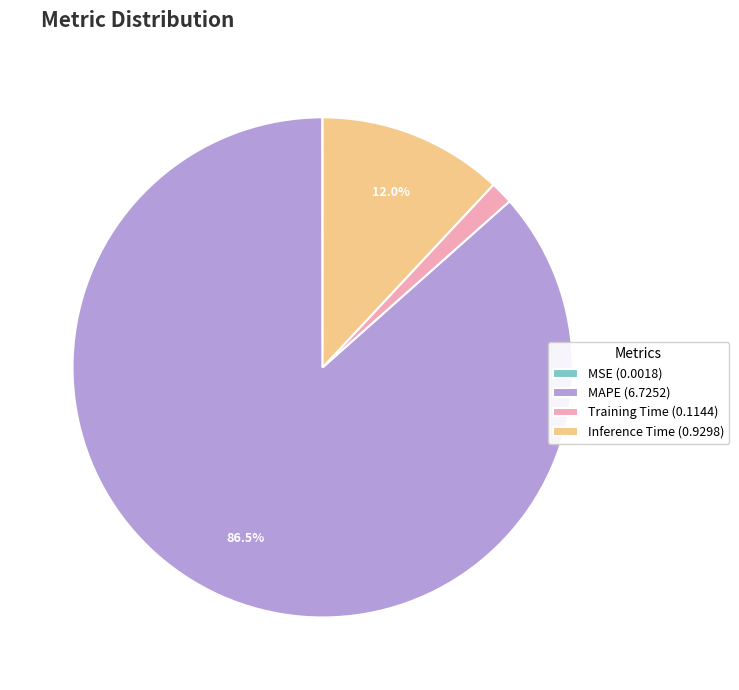

Is there a majority slice in this chart?

Yes